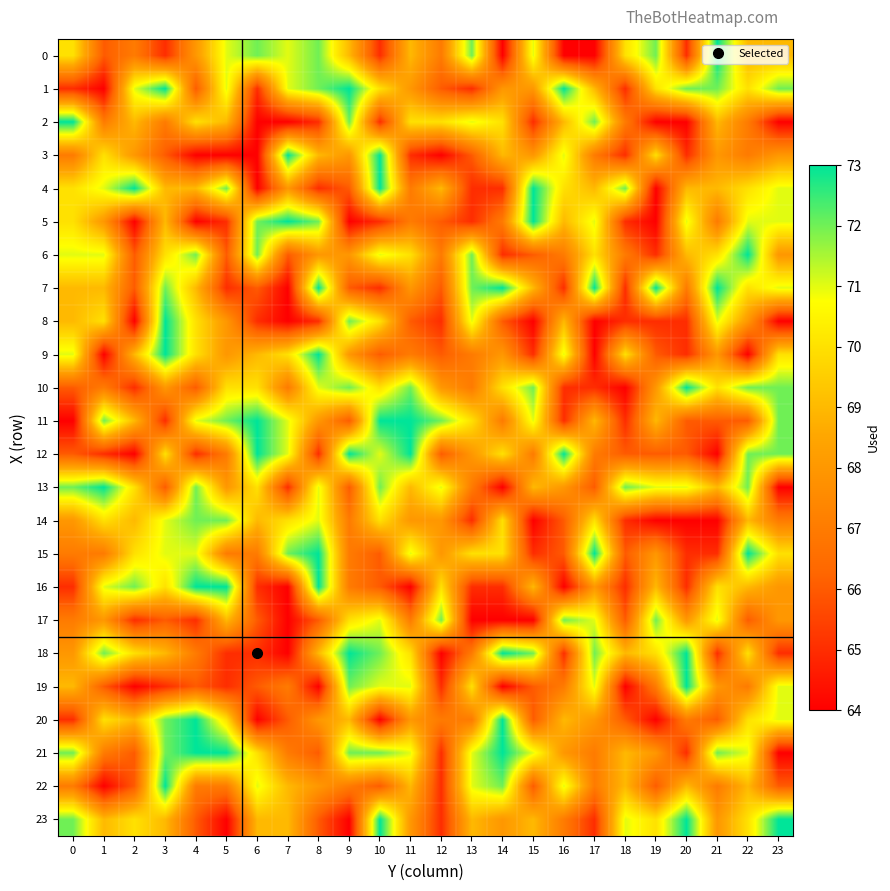

Between 18 and 3, which is larger?

18